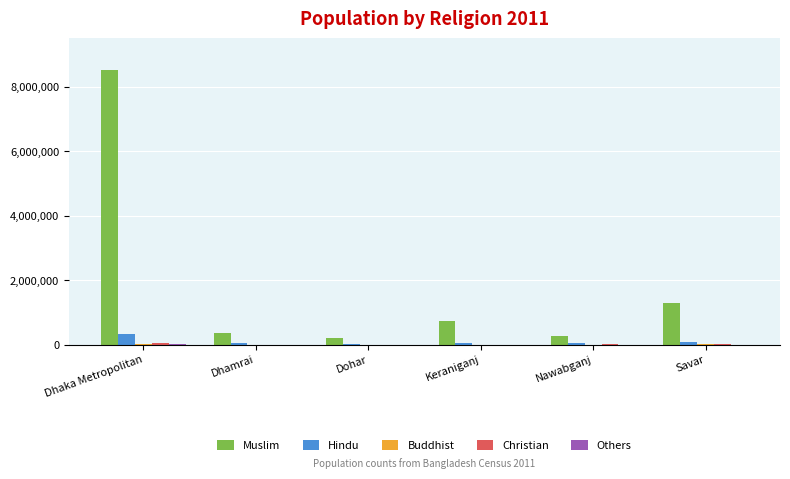

What is the sum of all Muslim values?

11400096